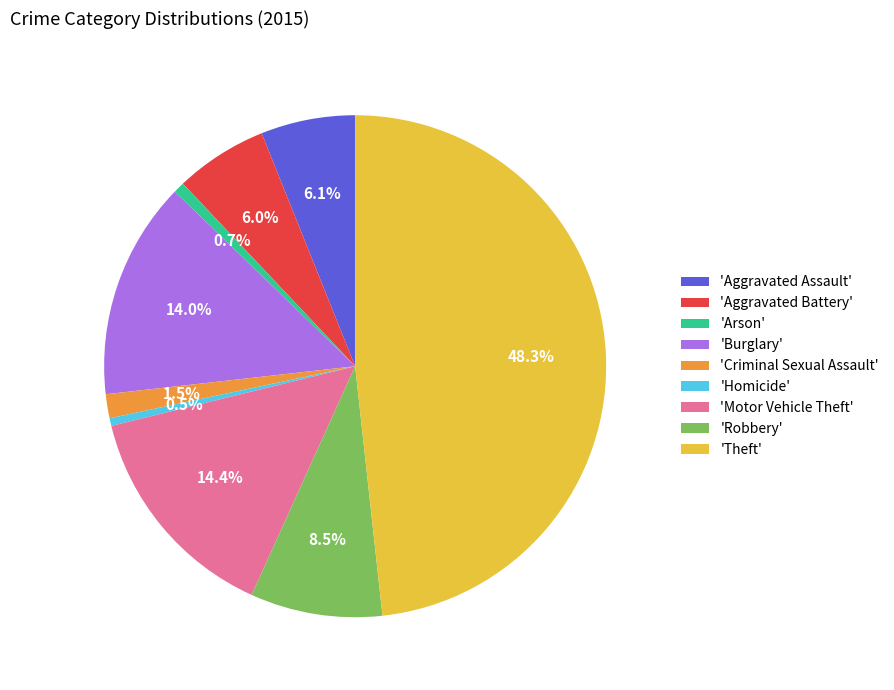

Is there any slice that represents more than half of the pie?

No